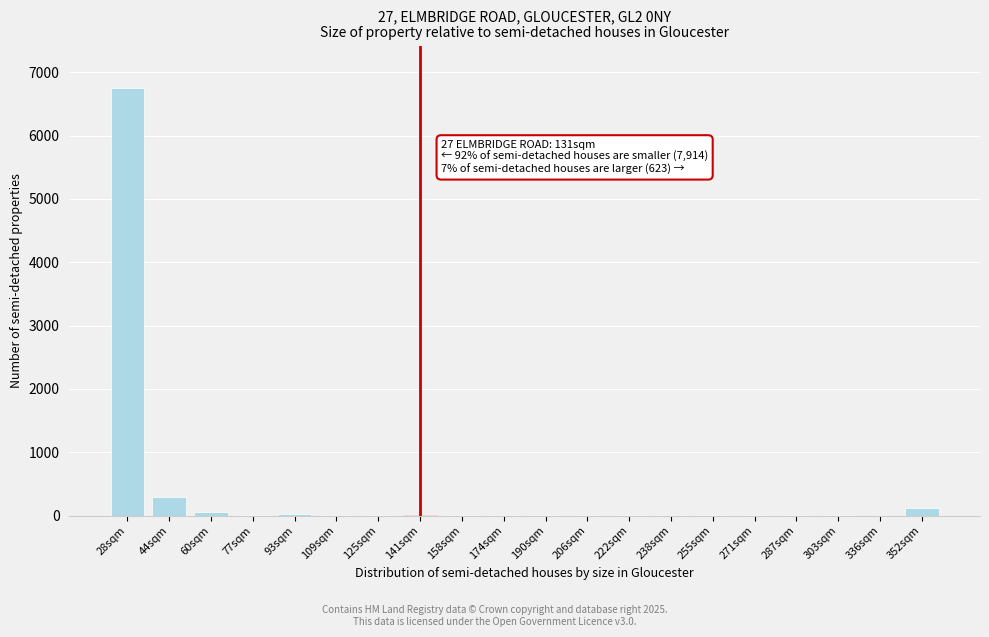

Which category has the highest value across all series?

28sqm